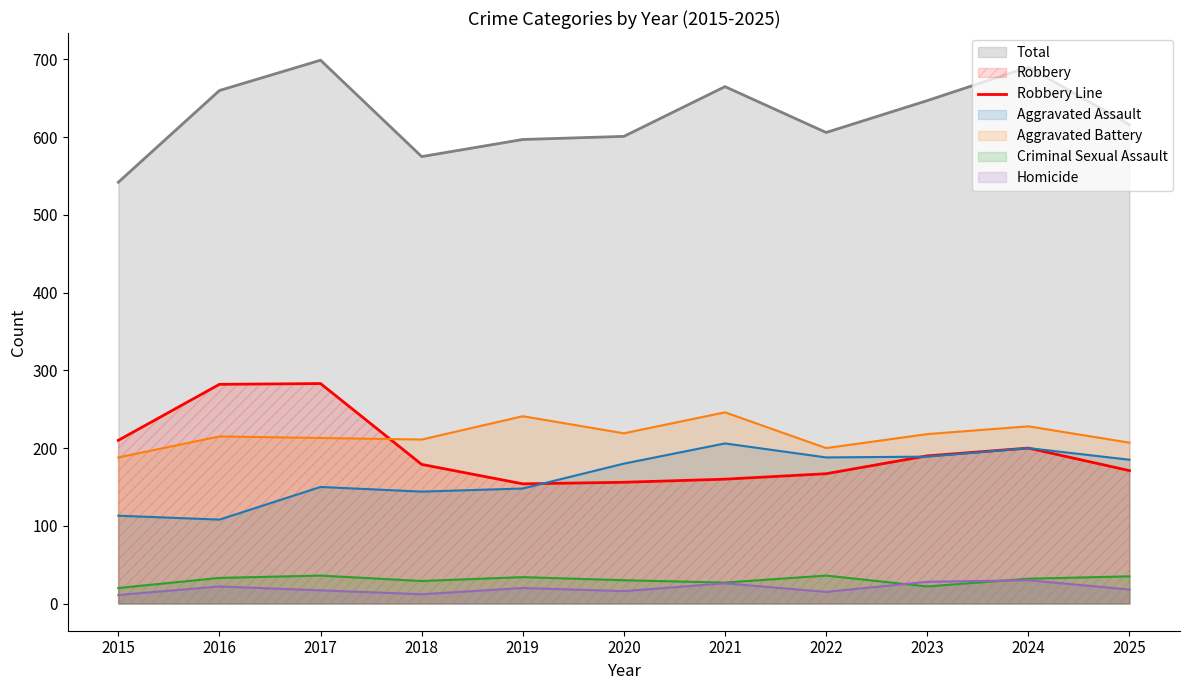

How many data points are above 179?

5